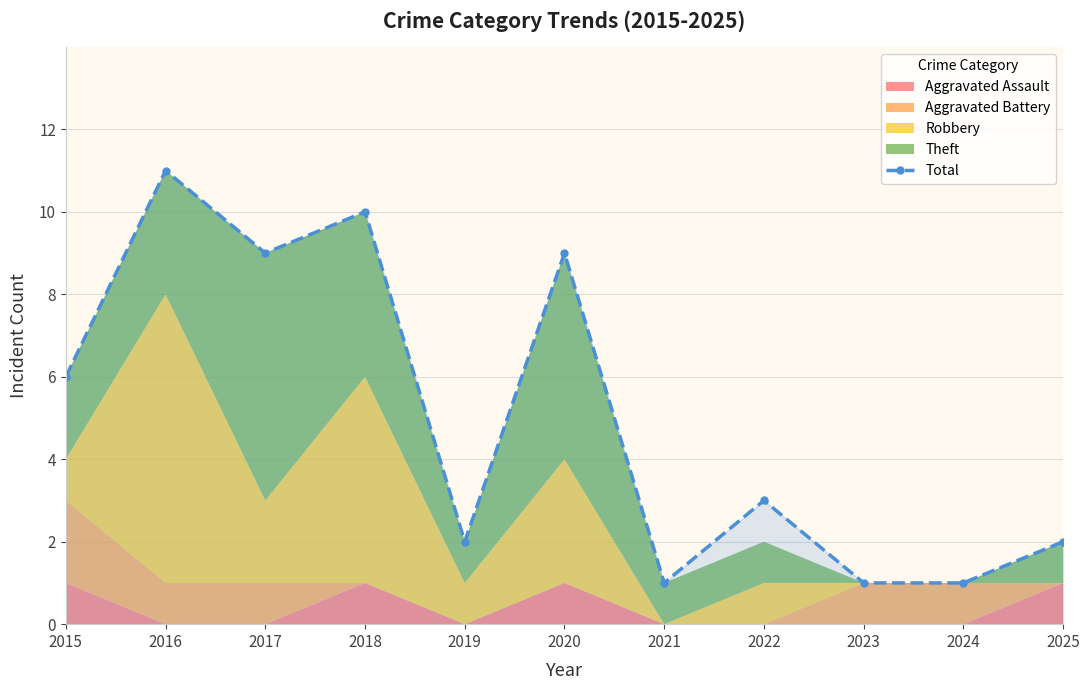

How many values exceed 3?

5